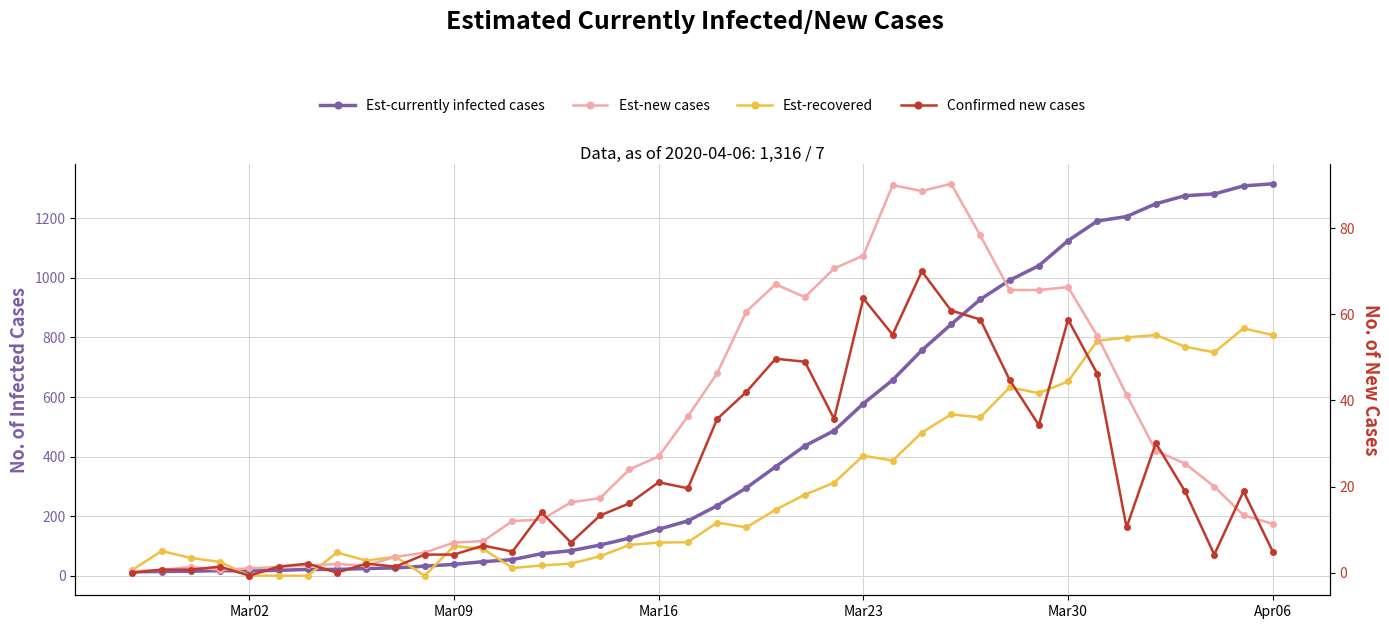

What is the difference between the maximum and second lowest values in the Est-recovered series?

830.7